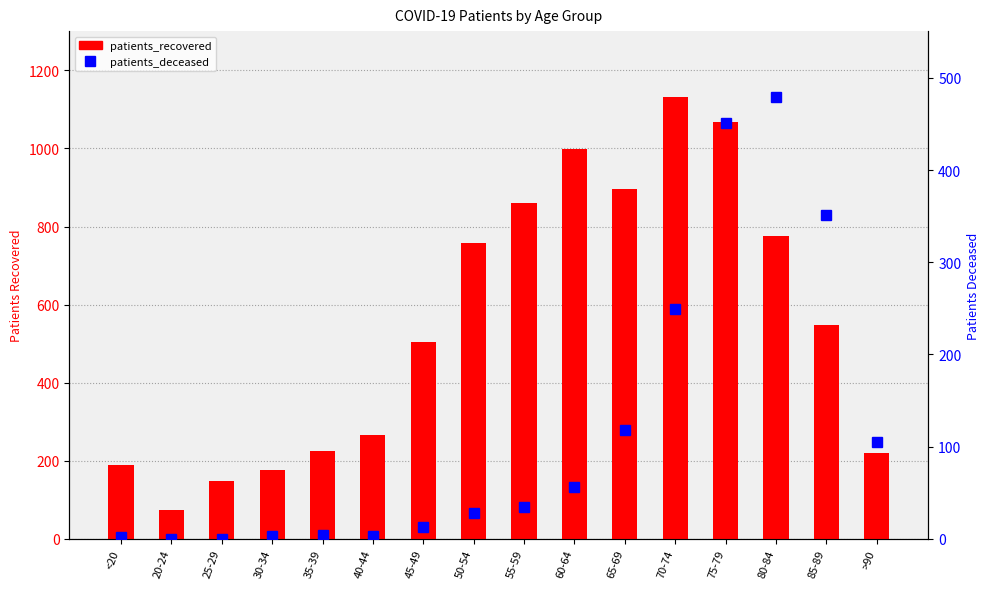

Which series has the largest range (max minus min)?

patients_recovered